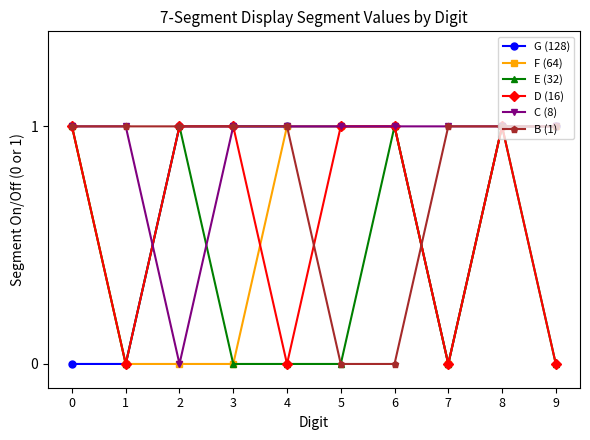

What is the difference between the second highest and minimum values in the B (1) series?

1